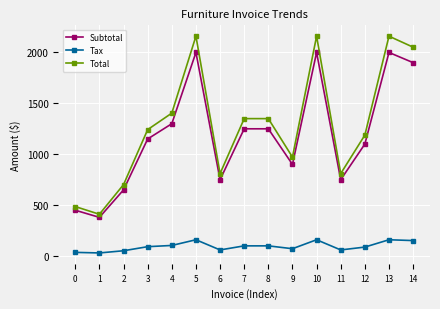

How many data points does each series have?

15